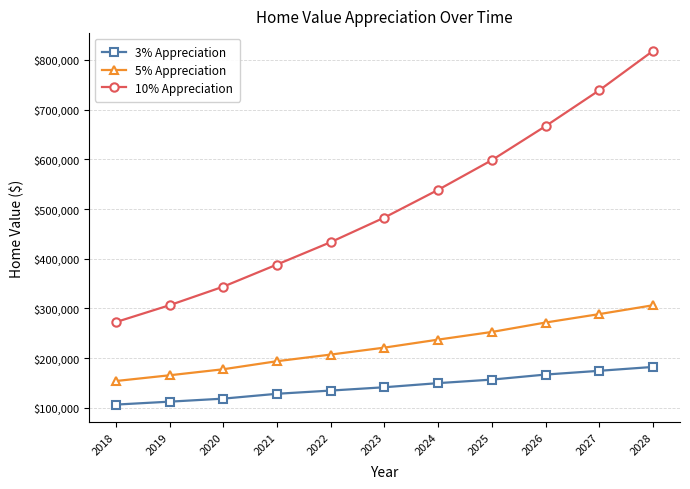

Rank the series by their average value, from highest to lowest.

10% Appreciation, 5% Appreciation, 3% Appreciation